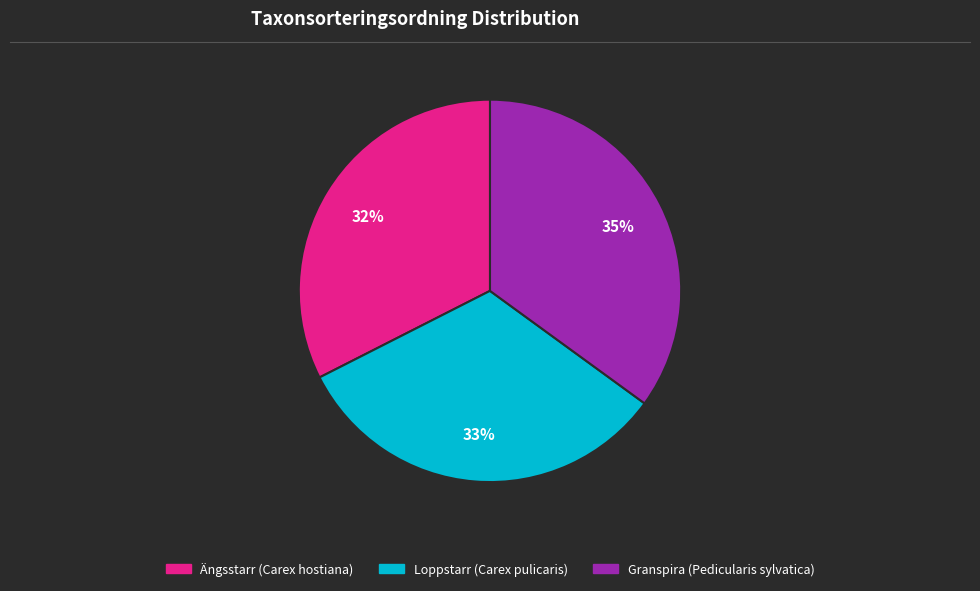

To the nearest percent, what percentage of the pie is Granspira (Pedicularis sylvatica)?

35%